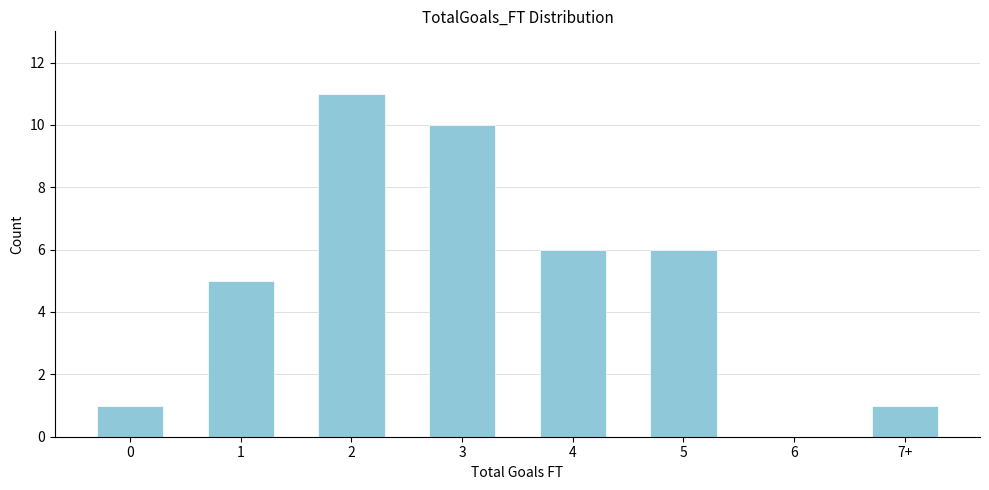

Reading left to right, what are all the values shown in this chart?

0=1	1=5	2=11	3=10	4=6	5=6	6=0	7+=1